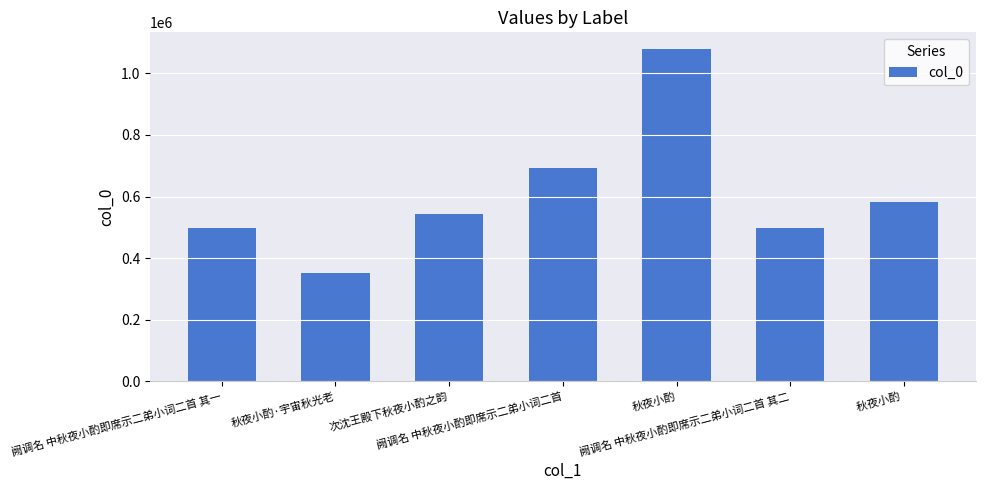

What is the difference between the second highest and minimum values?

340576